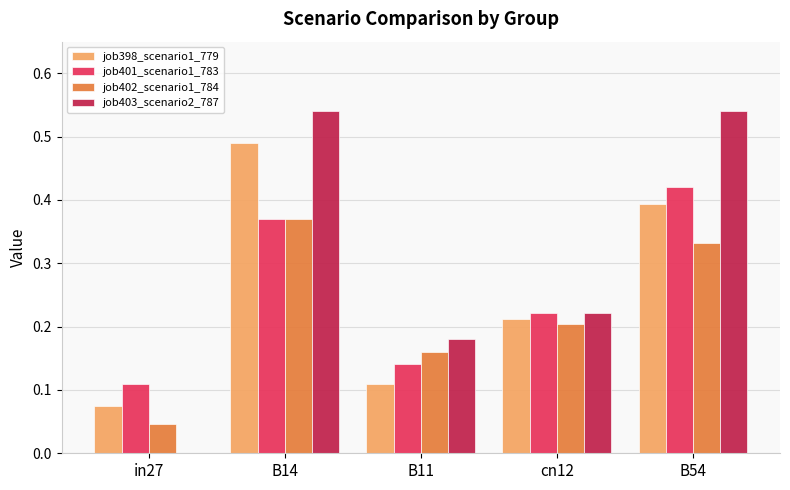

Between in27 and B54, which series saw the biggest shift?

job403_scenario2_787